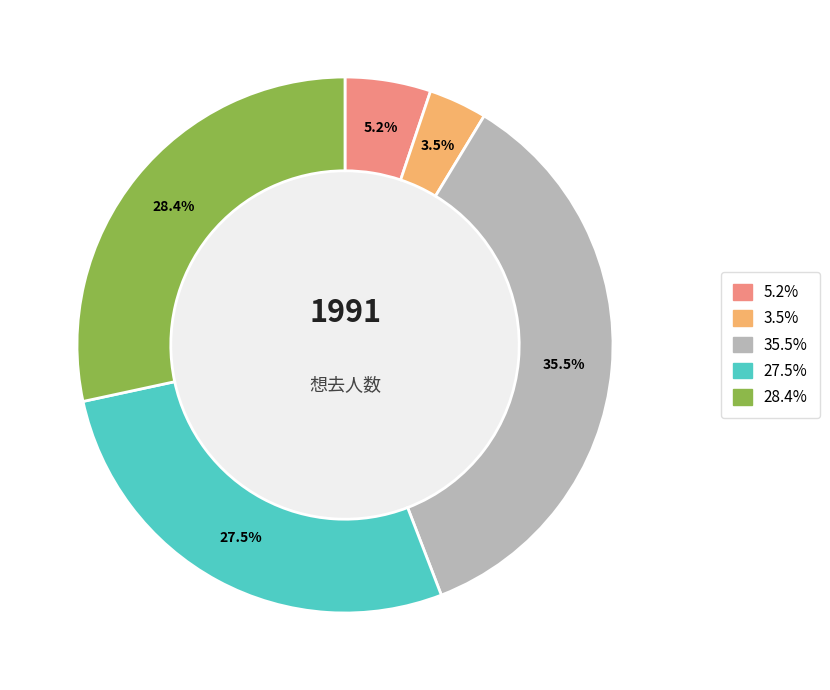

Is there any slice that represents more than half of the pie?

No